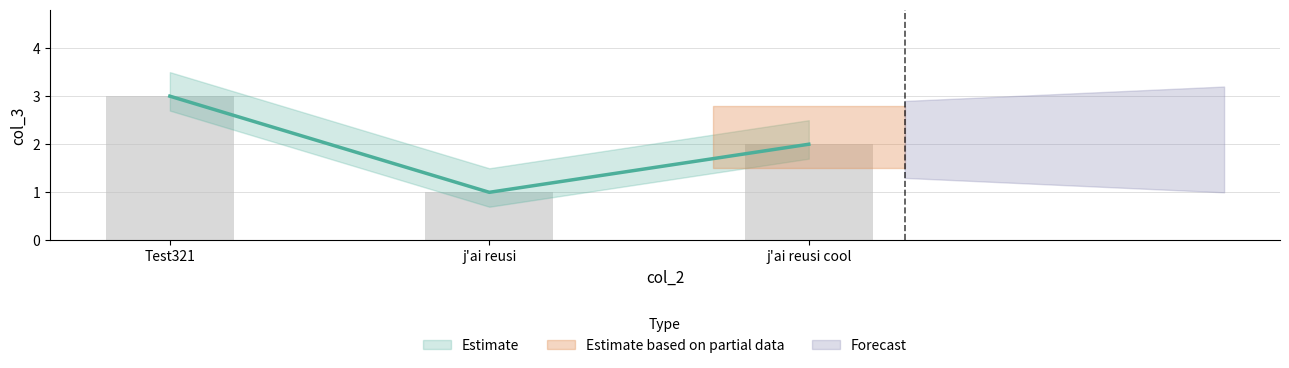

Reading right to left, list all the values displayed in this chart.

2	1	3